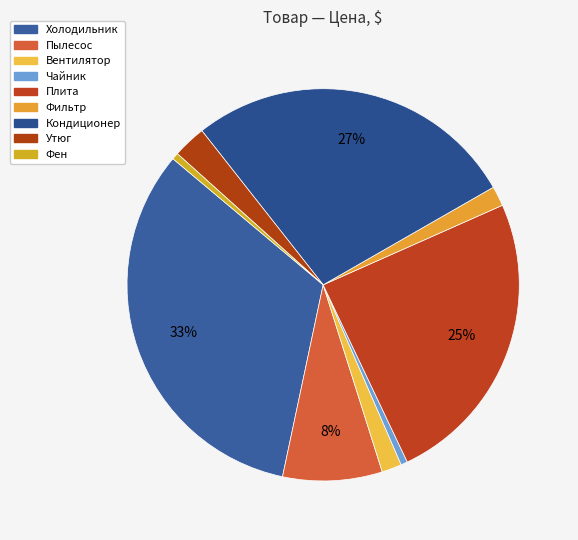

To the nearest percent, what percentage of the pie is Утюг?

3%